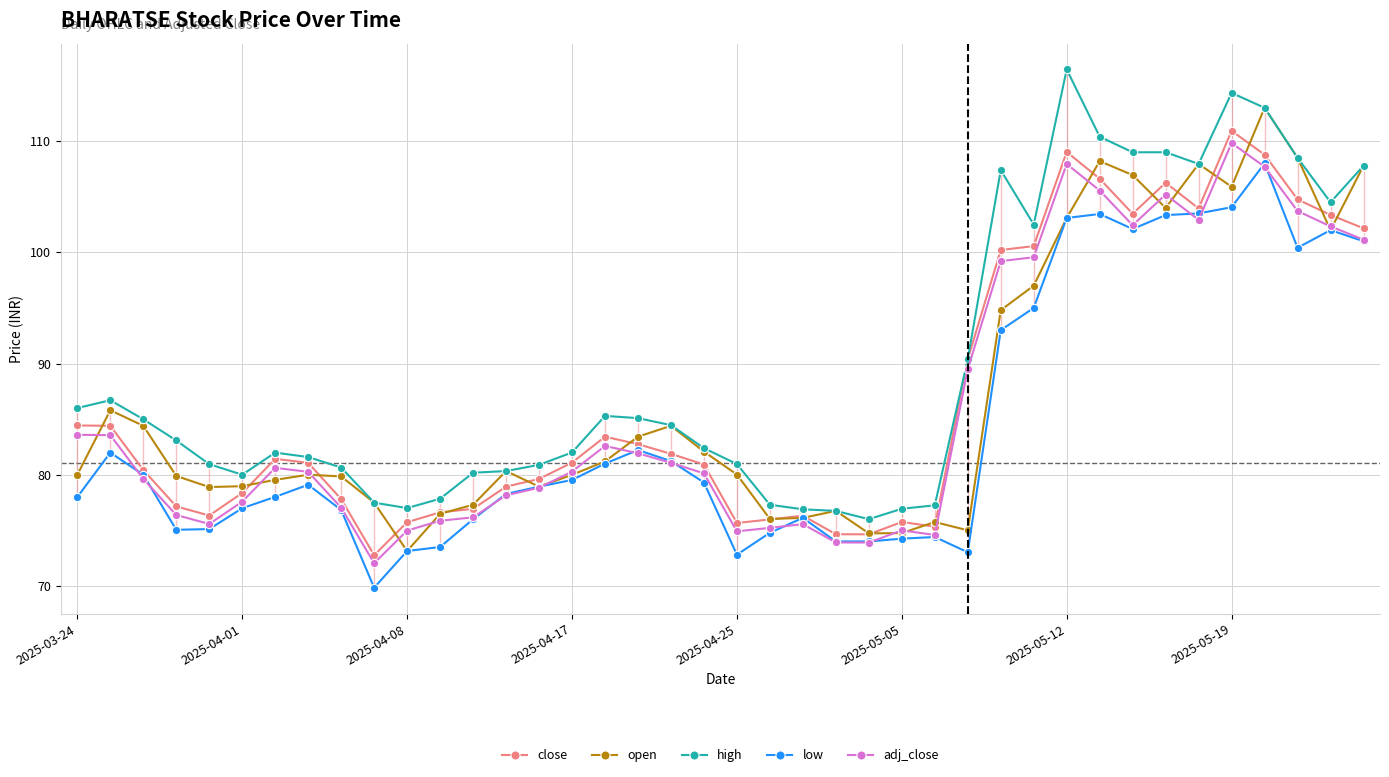

What is the difference between the maximum and second lowest values in the close series?

36.3